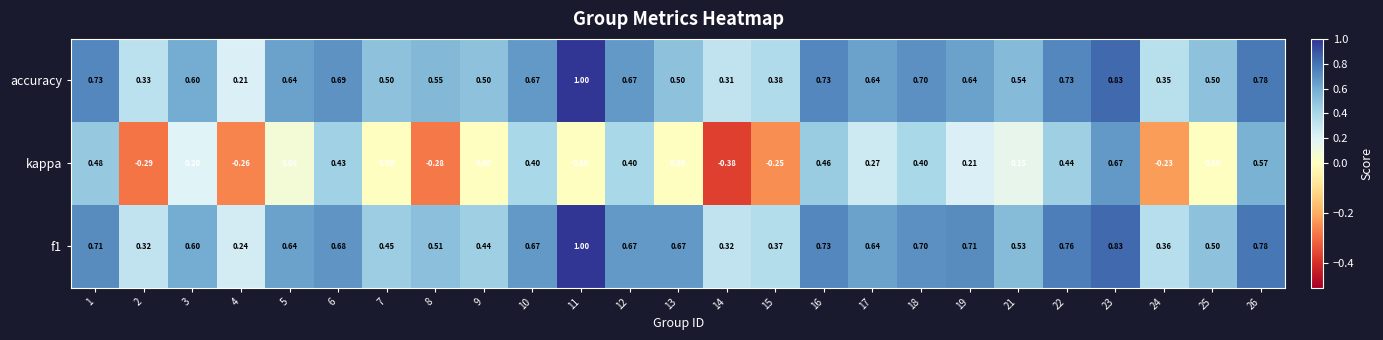

How many categories are shown in the chart?

25